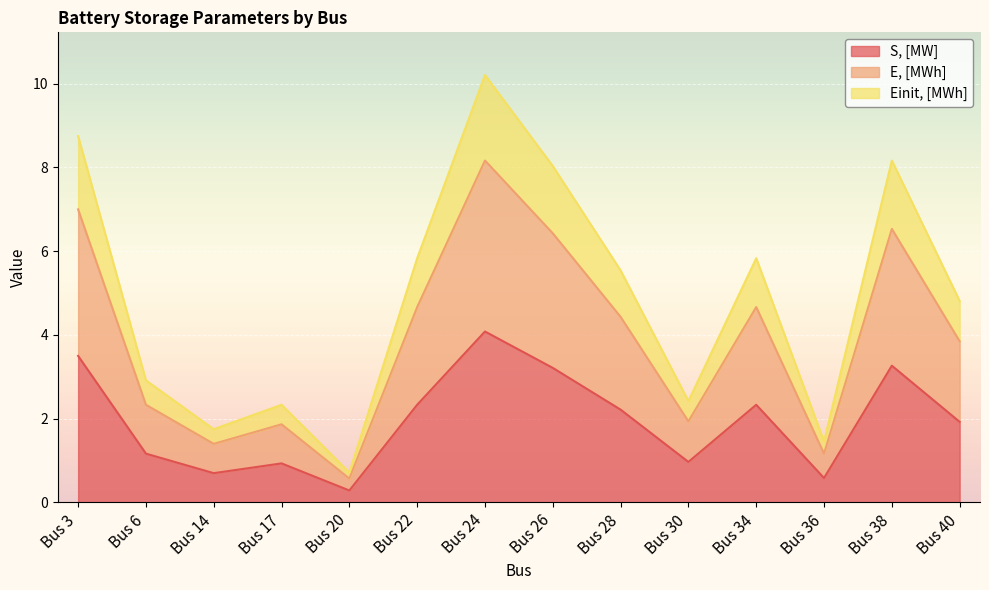

How many data points in S, [MW] are above 2?

7